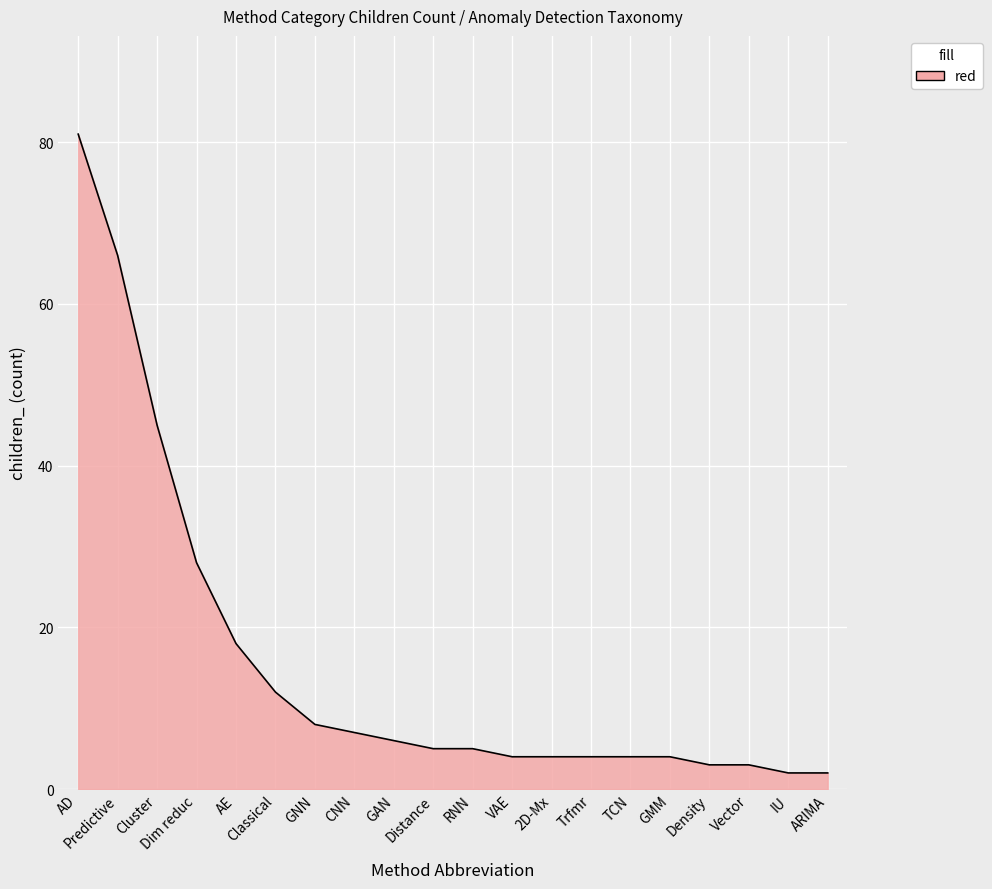

What is the difference between the maximum and minimum values?

79